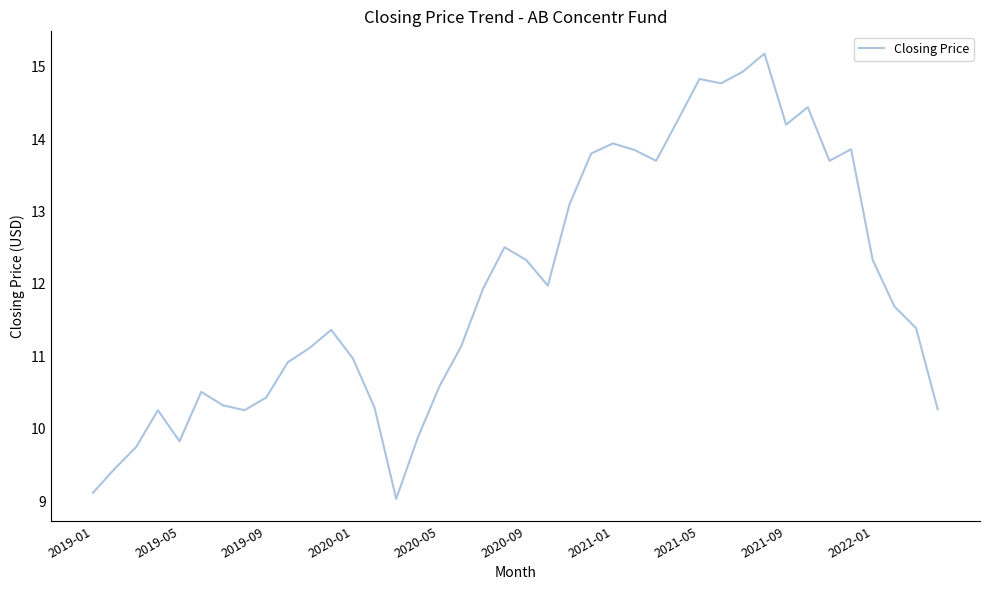

What is the difference between the maximum and minimum values?

6.1